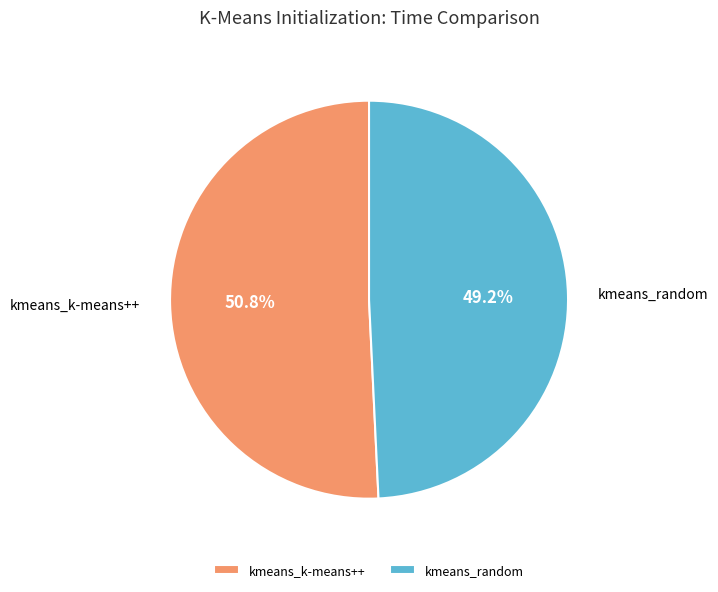

What is the largest slice in the pie chart?

kmeans_k-means++